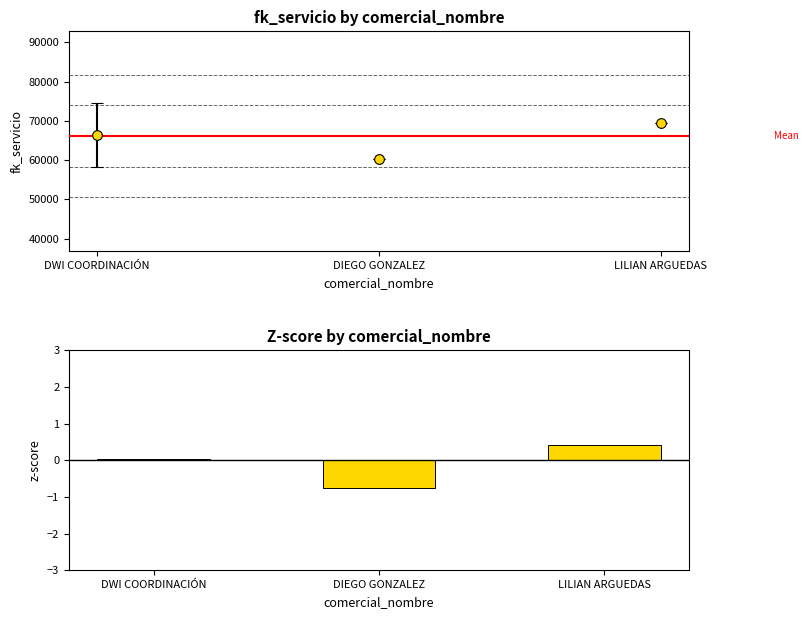

Which has a higher value, LILIAN ARGUEDAS or DIEGO GONZALEZ?

LILIAN ARGUEDAS